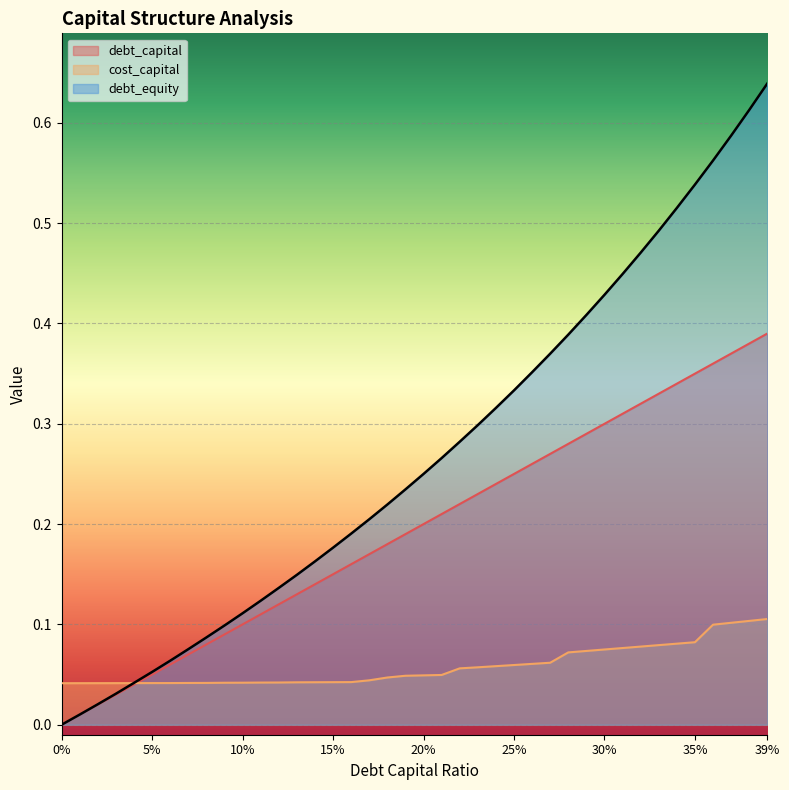

Which series has the widest spread of values?

debt_equity